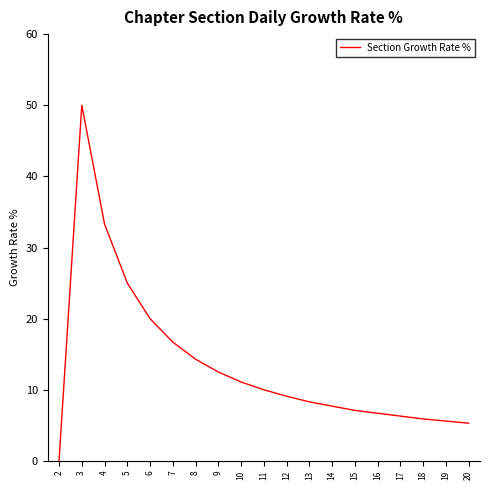

What is the ratio of the value at 8 to the value at 18?

2.4